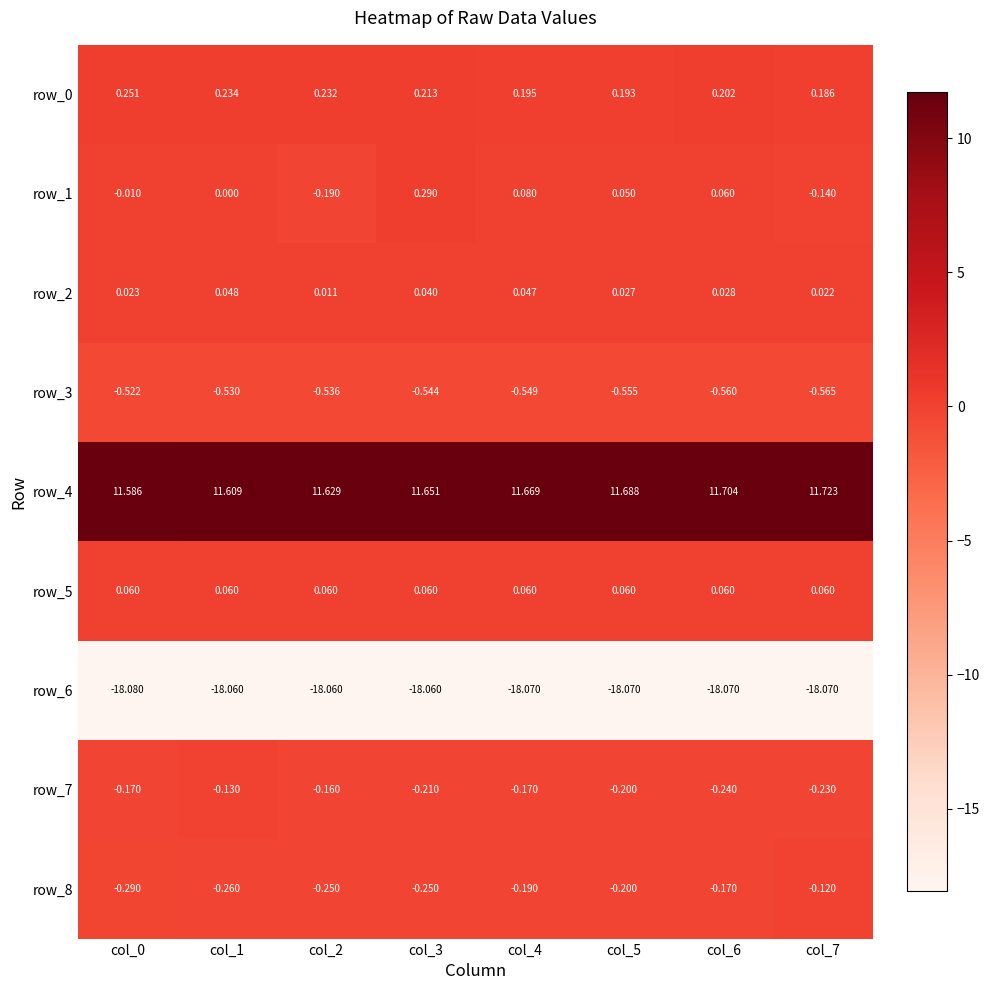

Is the value of row_8 at col_4 greater than the value of row_7 at col_6?

Yes